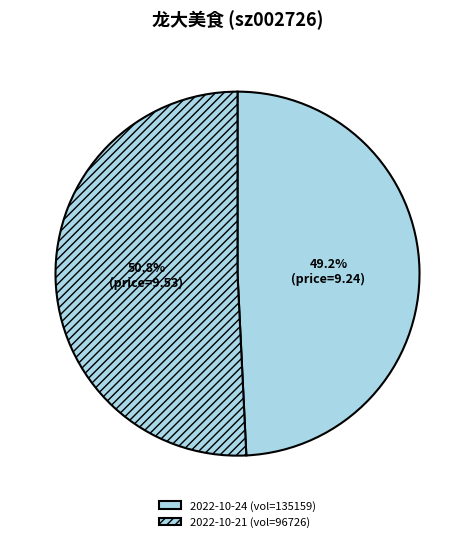

How many segments does this pie chart have?

2